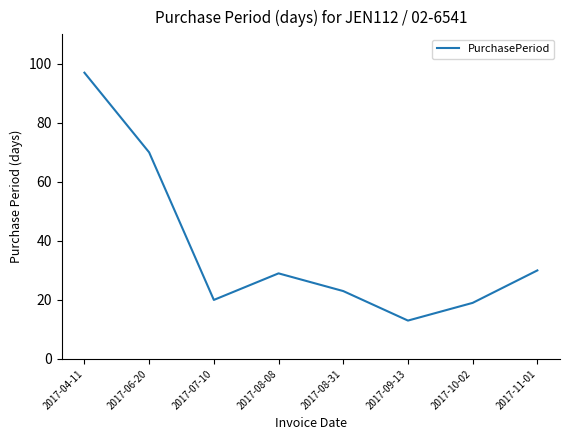

How many series are shown in this chart?

1